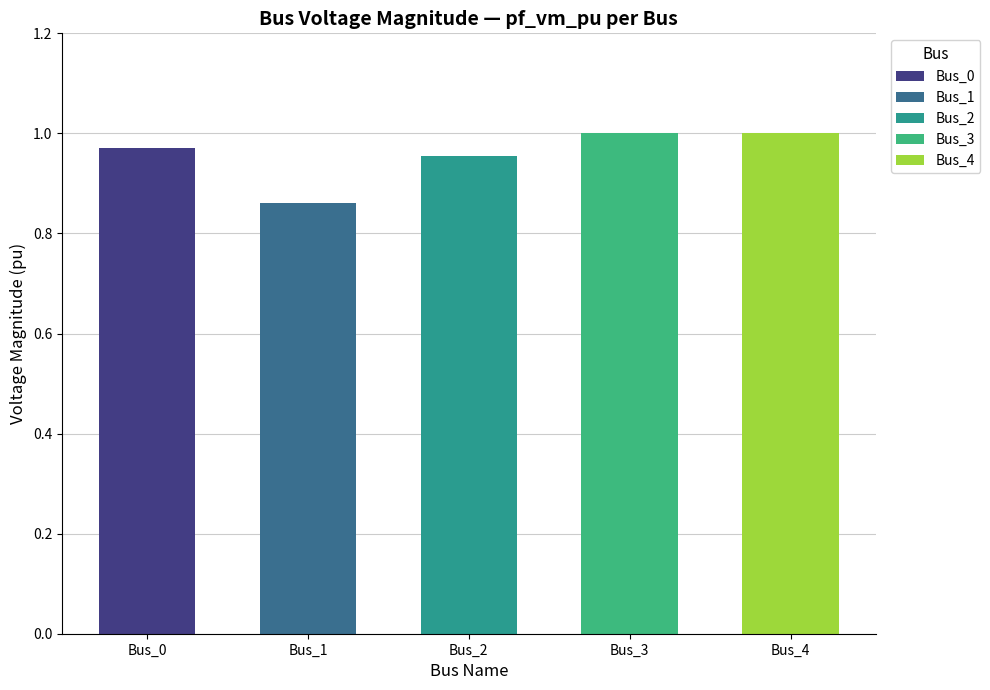

Reading right to left, what are all the values shown in this chart?

1.0	1.0	1.0	0.9	1.0